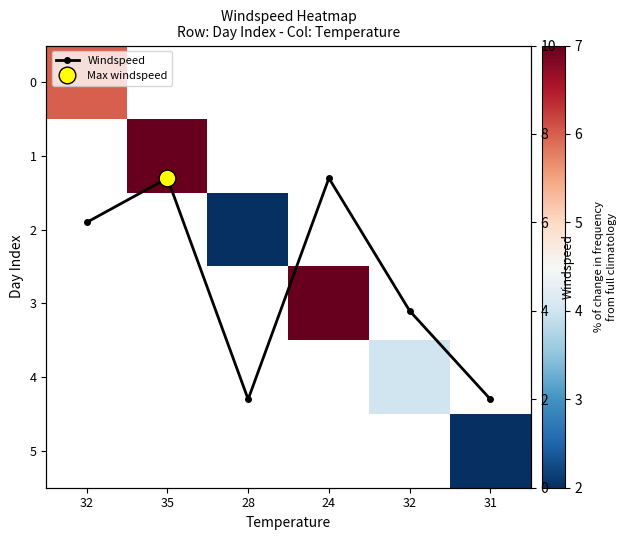

What is the sum of all Windspeed values?

28